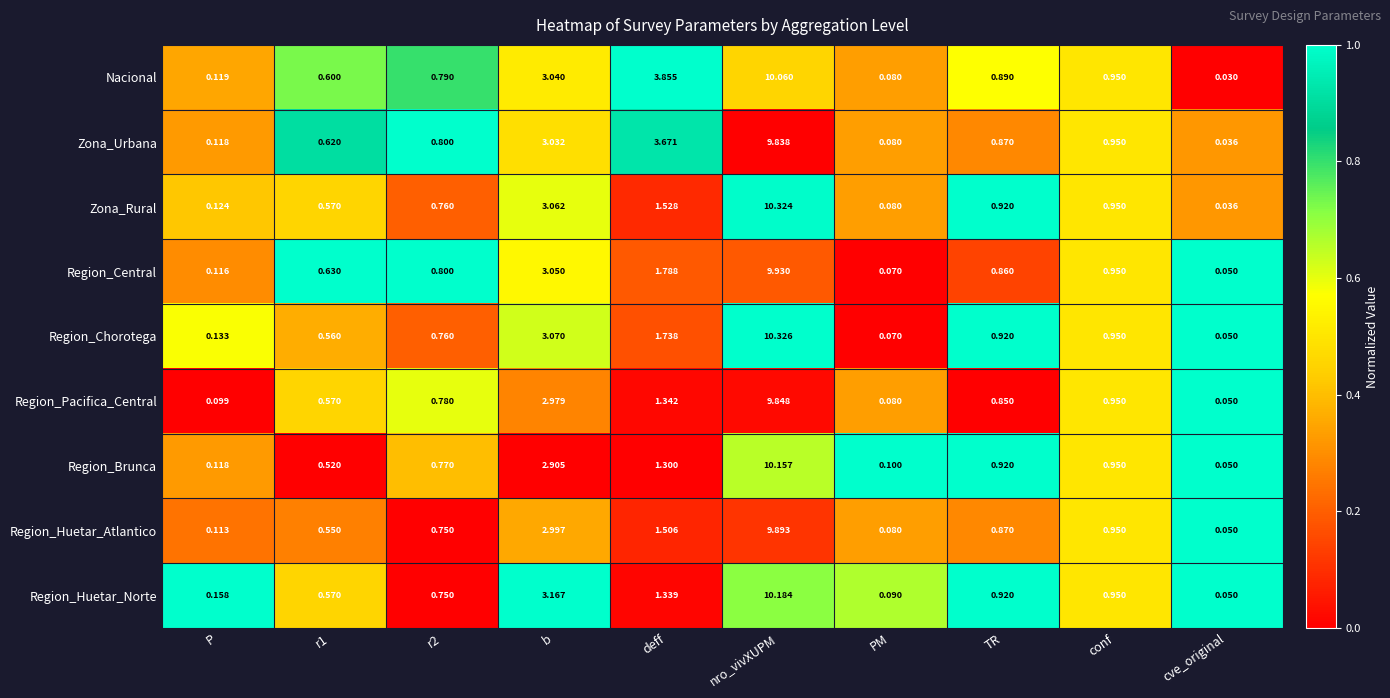

List the series in order of their peak value, lowest first.

Zona_Urbana, Region_Pacifica_Central, Region_Huetar_Atlantico, Region_Central, Nacional, Region_Brunca, Region_Huetar_Norte, Zona_Rural, Region_Chorotega